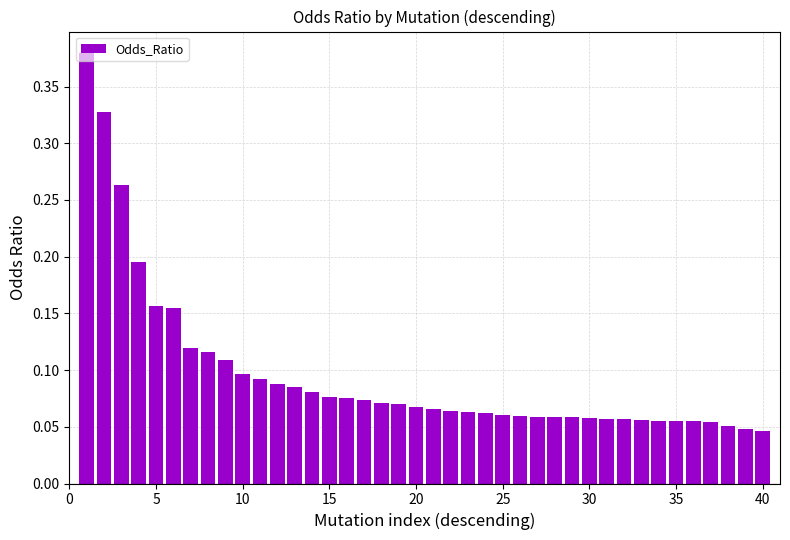

How many series are shown in this chart?

1